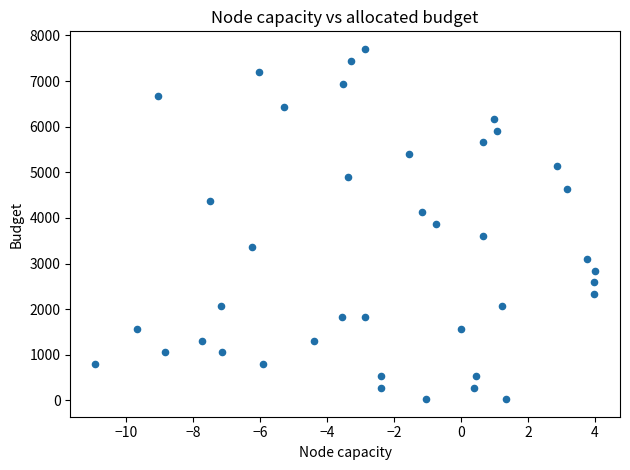

What is the range of Y values (max minus min)?

7680